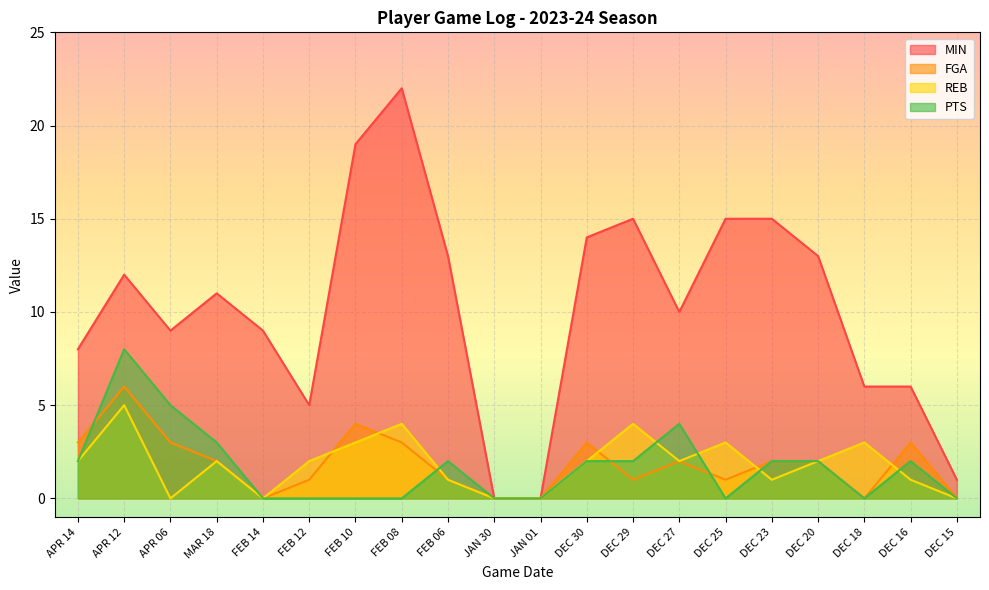

Reading left to right, list all the values displayed in this chart.

MIN: 8	12	9	11	9	5	19	22	13	0	0	14	15	10	15	15	13	6	6	1
FGA: 3	6	3	2	0	1	4	3	1	0	0	3	1	2	1	2	2	0	3	0
REB: 2	5	0	2	0	2	3	4	1	0	0	2	4	2	3	1	2	3	1	0
PTS: 2	8	5	3	0	0	0	0	2	0	0	2	2	4	0	2	2	0	2	0